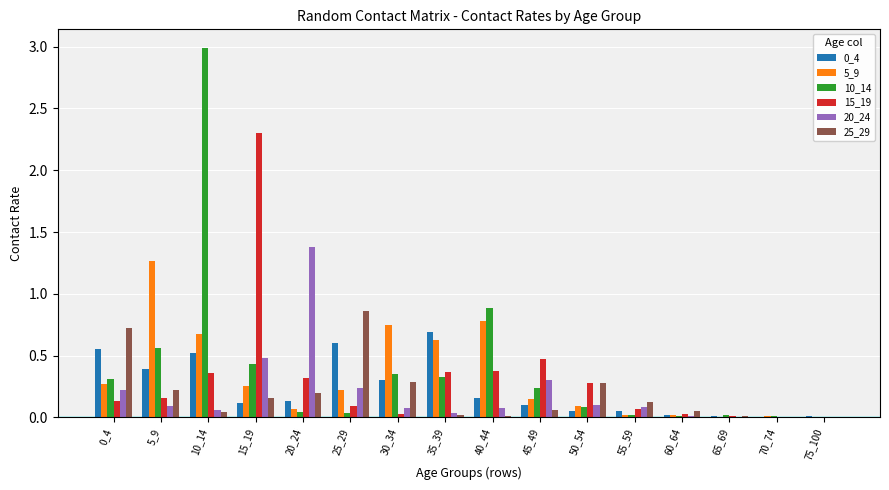

Is the value of 10_14 at 30_34 greater than the value of 25_29 at 45_49?

Yes